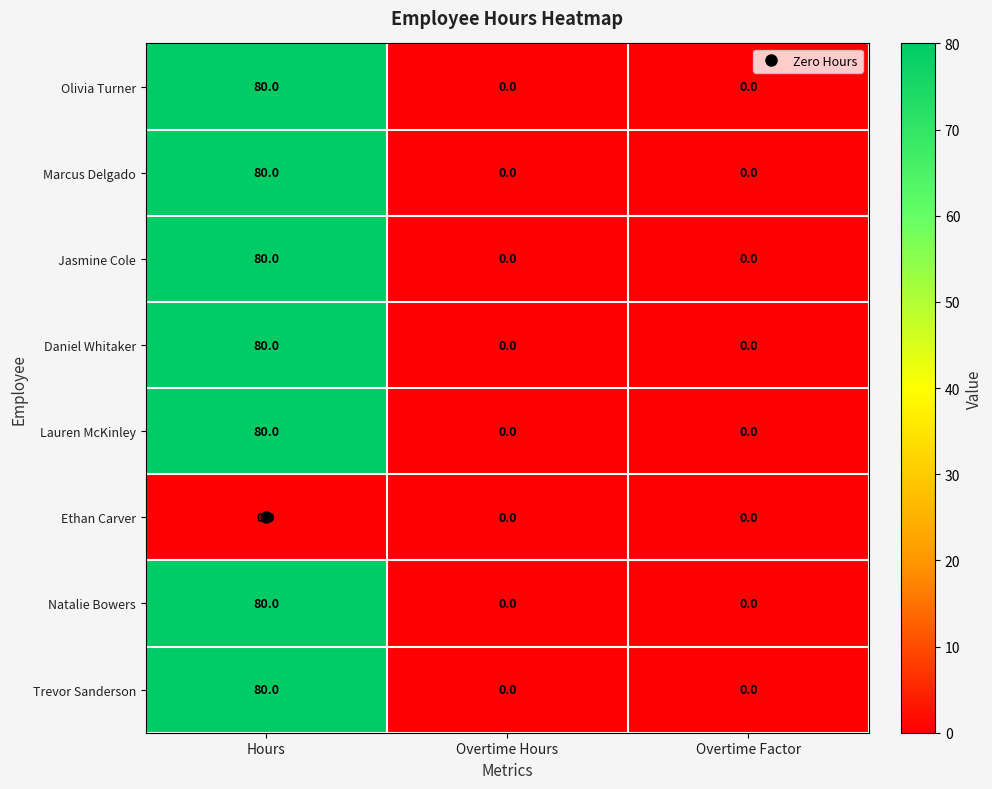

What is the difference between the highest and lowest values at Hours?

80